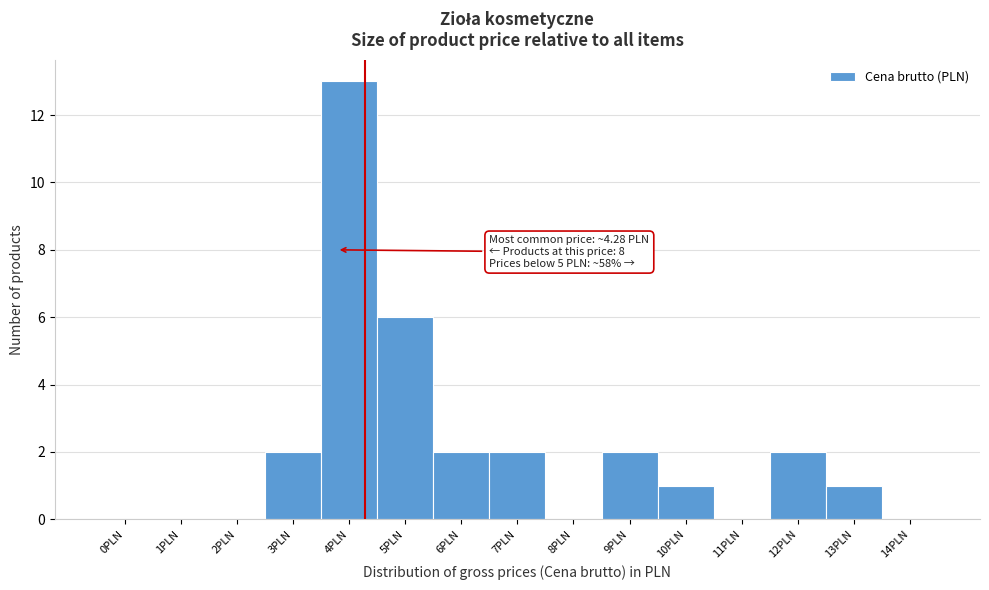

Reading left to right, list all the values displayed in this chart.

0PLN=0	1PLN=0	2PLN=0	3PLN=2	4PLN=13	5PLN=6	6PLN=2	7PLN=2	8PLN=0	9PLN=2	10PLN=1	11PLN=0	12PLN=2	13PLN=1	14PLN=0